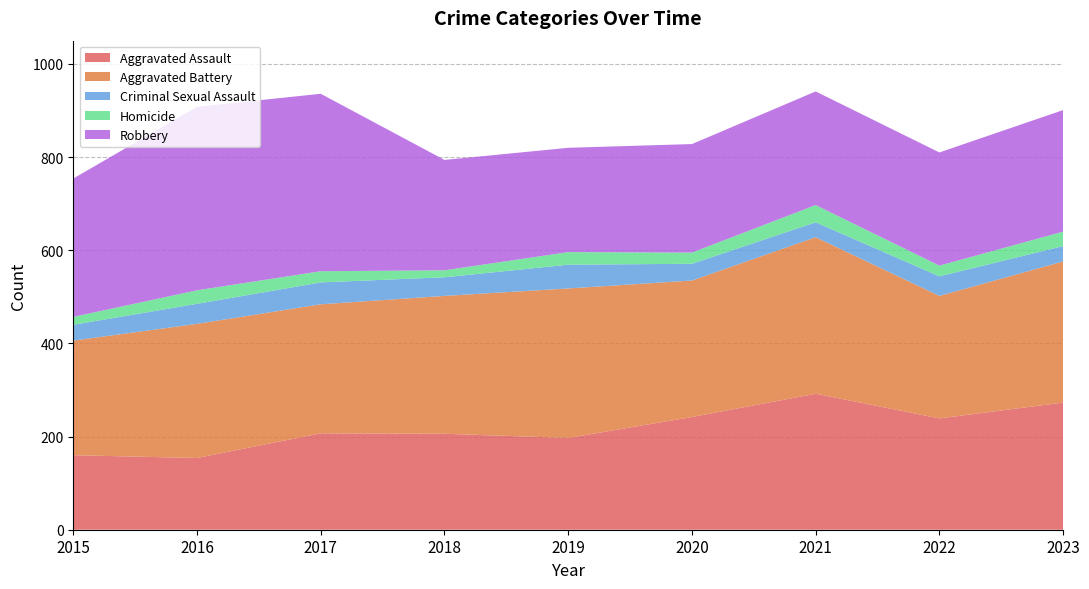

Reading left to right, transcribe all the data shown in this chart.

Aggravated Assault: 2015=160	2016=154	2017=207	2018=206	2019=197	2020=242	2021=292	2022=239	2023=273
Aggravated Battery: 2015=246	2016=288	2017=277	2018=296	2019=321	2020=293	2021=336	2022=263	2023=303
Criminal Sexual Assault: 2015=34	2016=43	2017=47	2018=40	2019=51	2020=36	2021=32	2022=42	2023=33
Homicide: 2015=17	2016=29	2017=24	2018=15	2019=27	2020=24	2021=37	2022=23	2023=31
Robbery: 2015=297	2016=394	2017=381	2018=237	2019=224	2020=233	2021=244	2022=243	2023=261